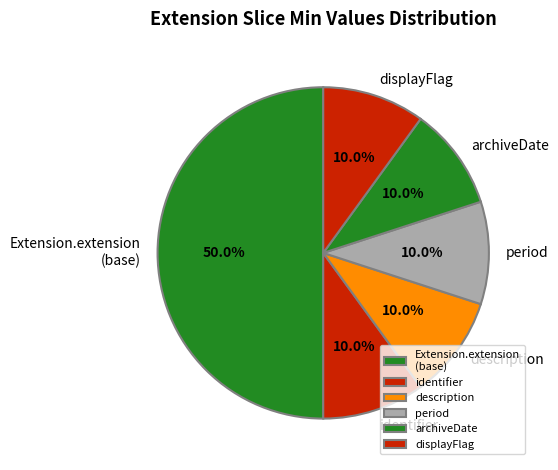

What is the ratio of the value at Extension.extension (base) to the value at displayFlag?

5.0